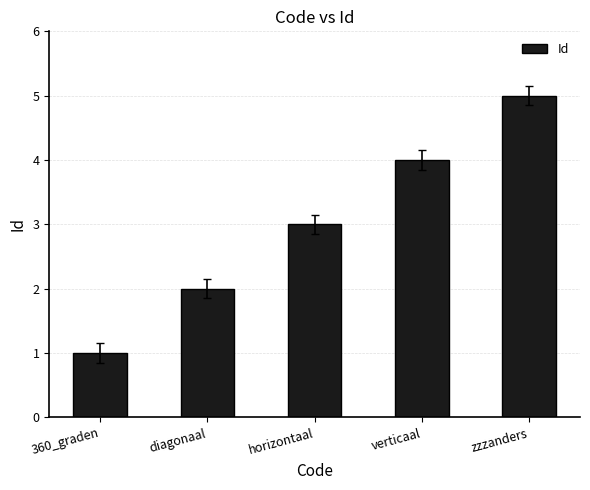

Does the chart contain any negative values?

No